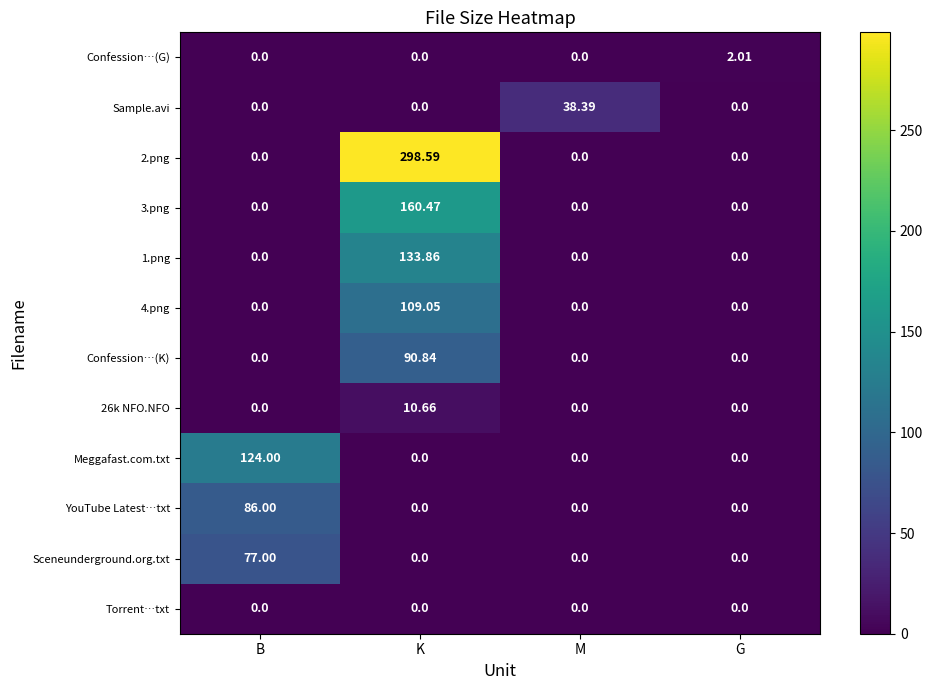

Which category has the highest value in the YouTube Latest…txt series?

B